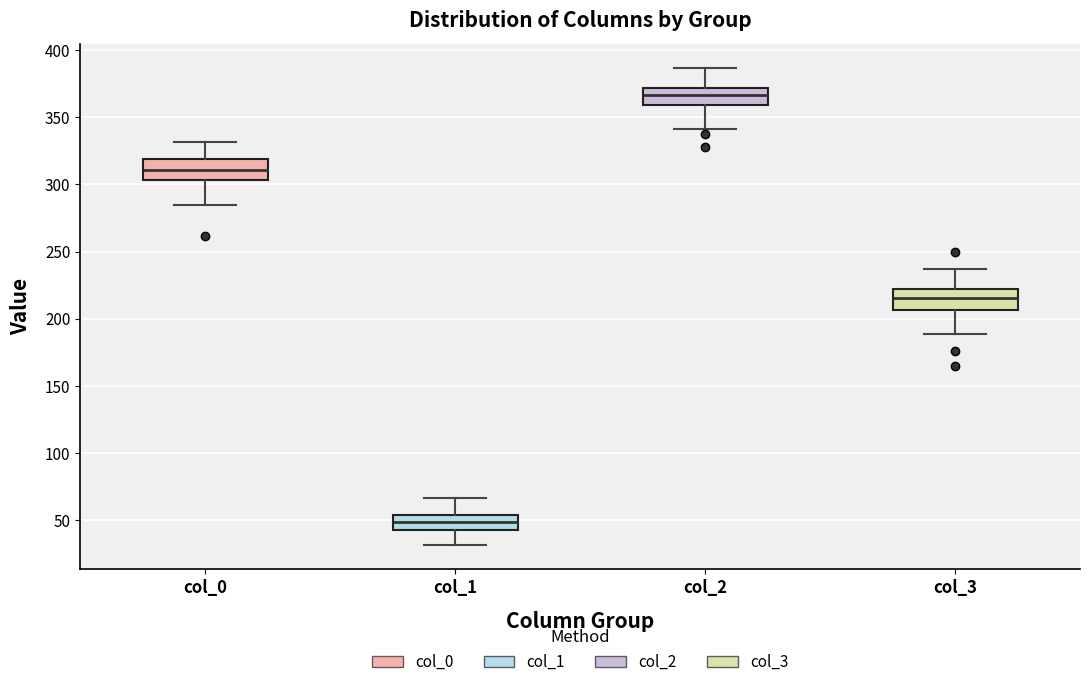

Which box's median line is the highest?

col_2